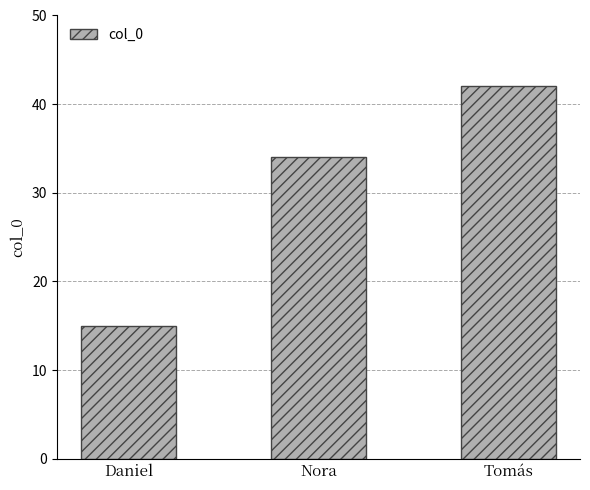

Count the number of data series in this chart.

1